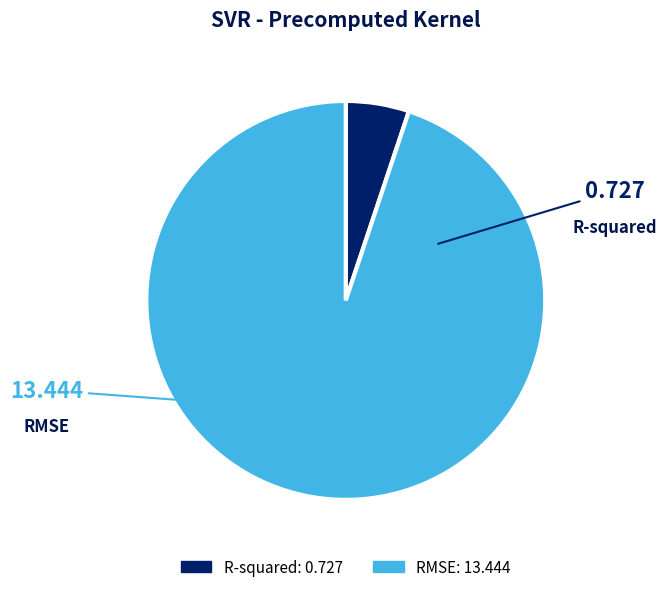

Which category has the biggest portion of the pie?

RMSE